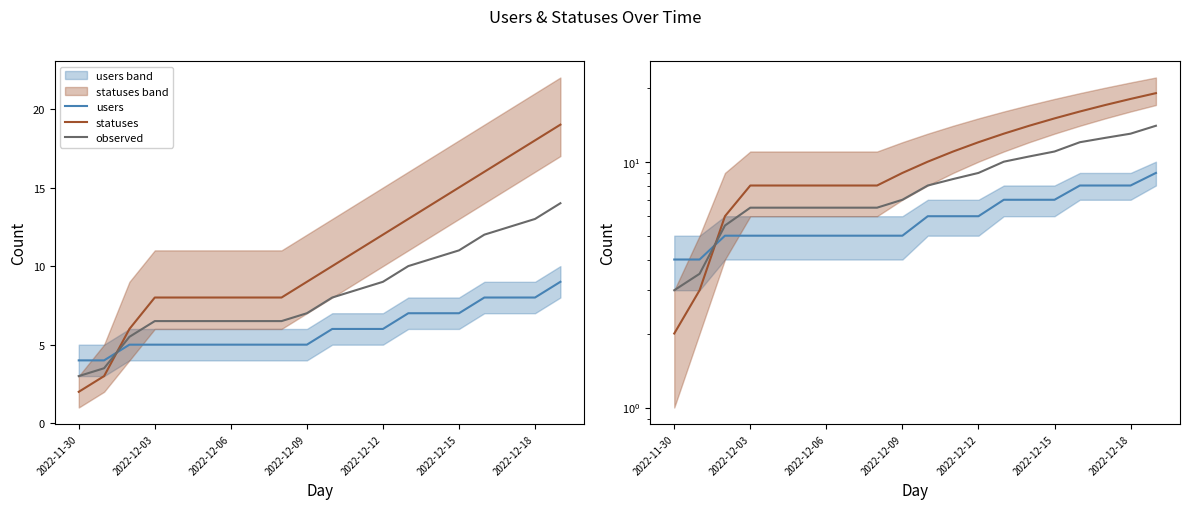

Reading left to right, list all the values displayed in this chart.

users: 4.0	4.0	5.0	5.0	5.0	5.0	5.0	5.0	5.0	5.0	6.0	6.0	6.0	7.0	7.0	7.0	8.0	8.0	8.0	9.0
statuses: 2.0	3.0	6.0	8.0	8.0	8.0	8.0	8.0	8.0	9.0	10.0	11.0	12.0	13.0	14.0	15.0	16.0	17.0	18.0	19.0
observed: 3.0	3.5	5.5	6.5	6.5	6.5	6.5	6.5	6.5	7.0	8.0	8.5	9.0	10.0	10.5	11.0	12.0	12.5	13.0	14.0